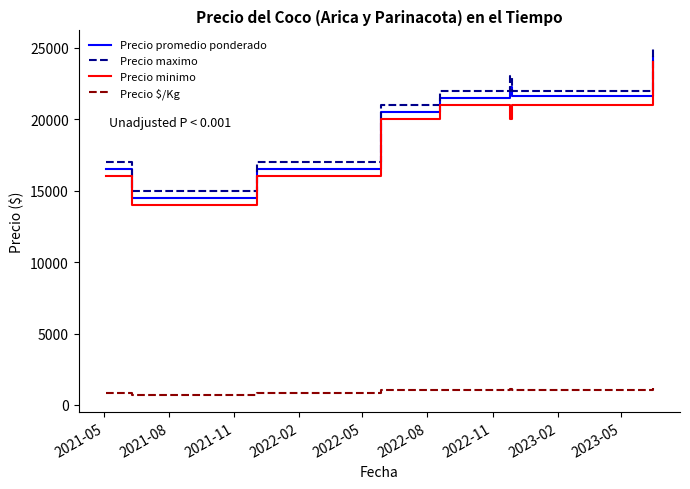

What is the minimum value for Precio maximo?

15000